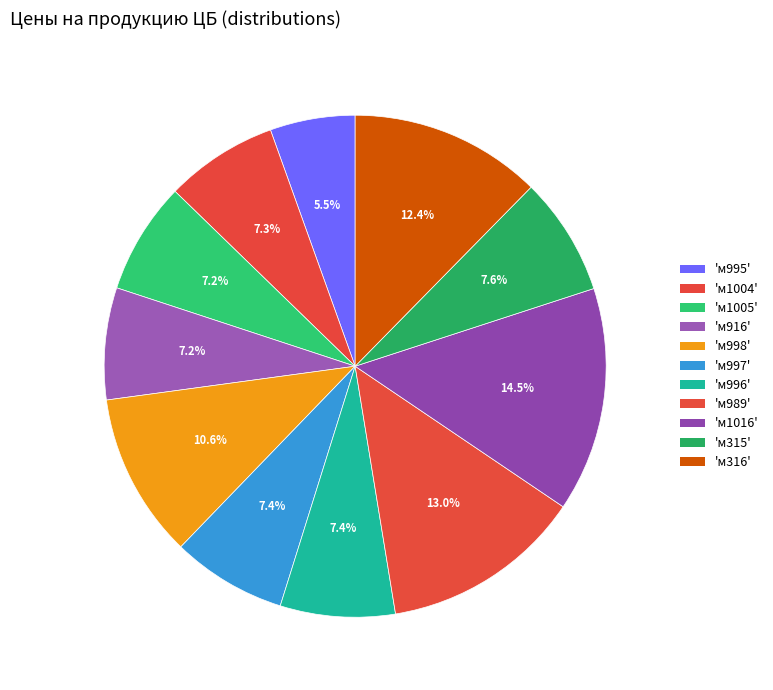

How many slices are in this pie chart?

11